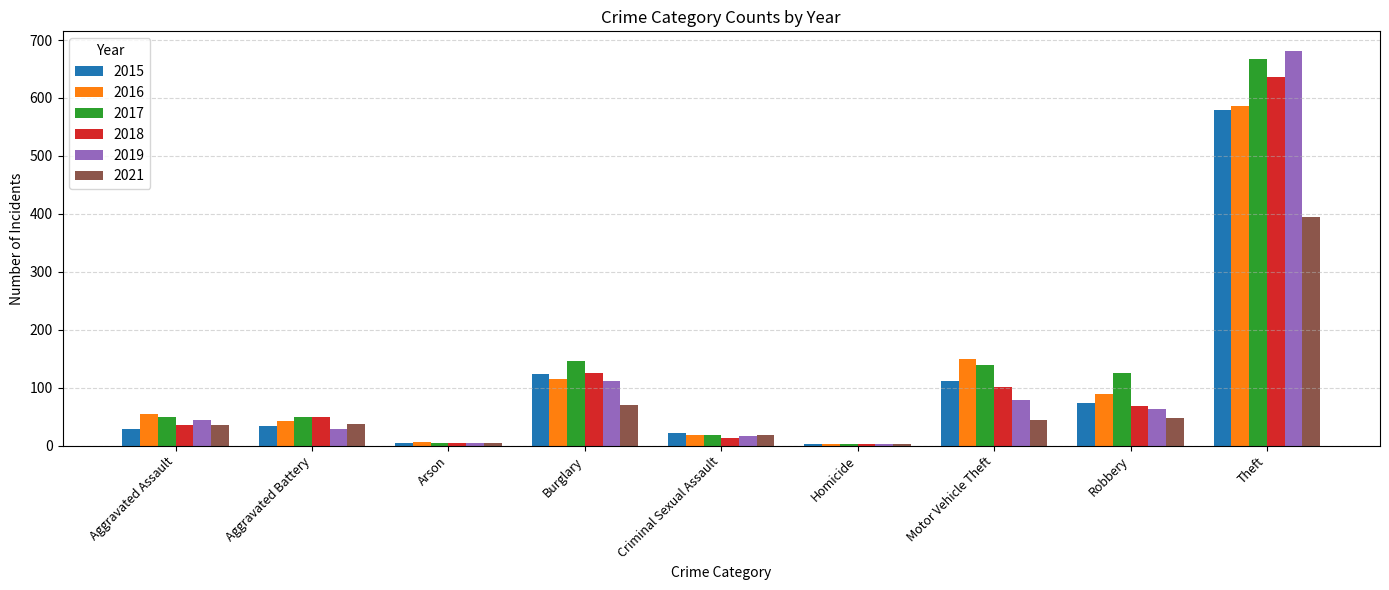

True or false: 2021 has a value of 35 at Aggravated Assault.

True